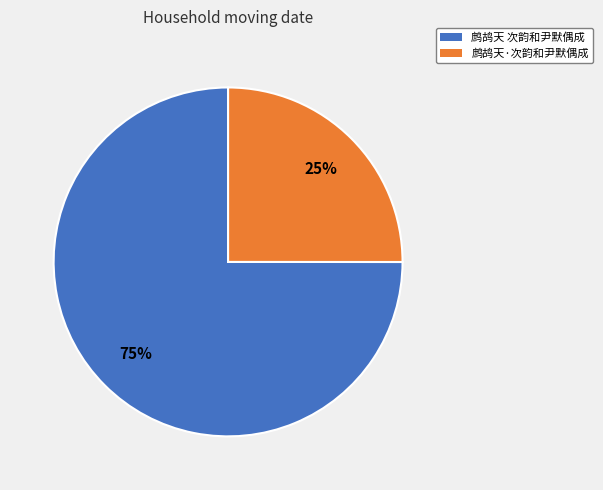

What is the smallest slice in the pie chart?

鹧鸪天·次韵和尹默偶成